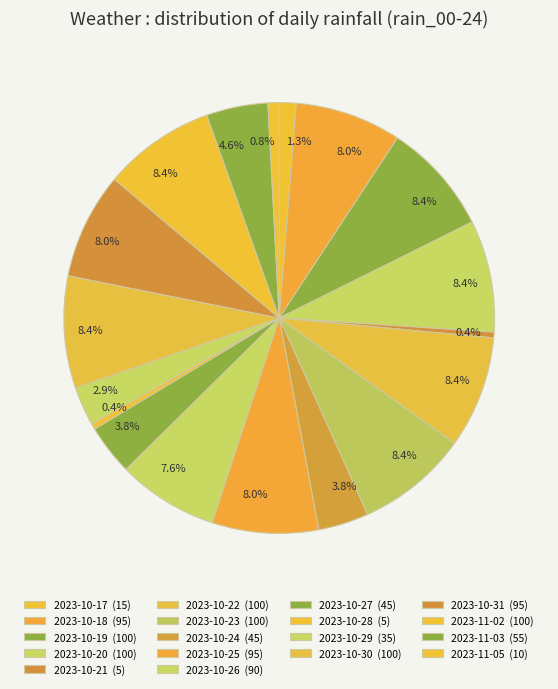

How many slices are in this pie chart?

18